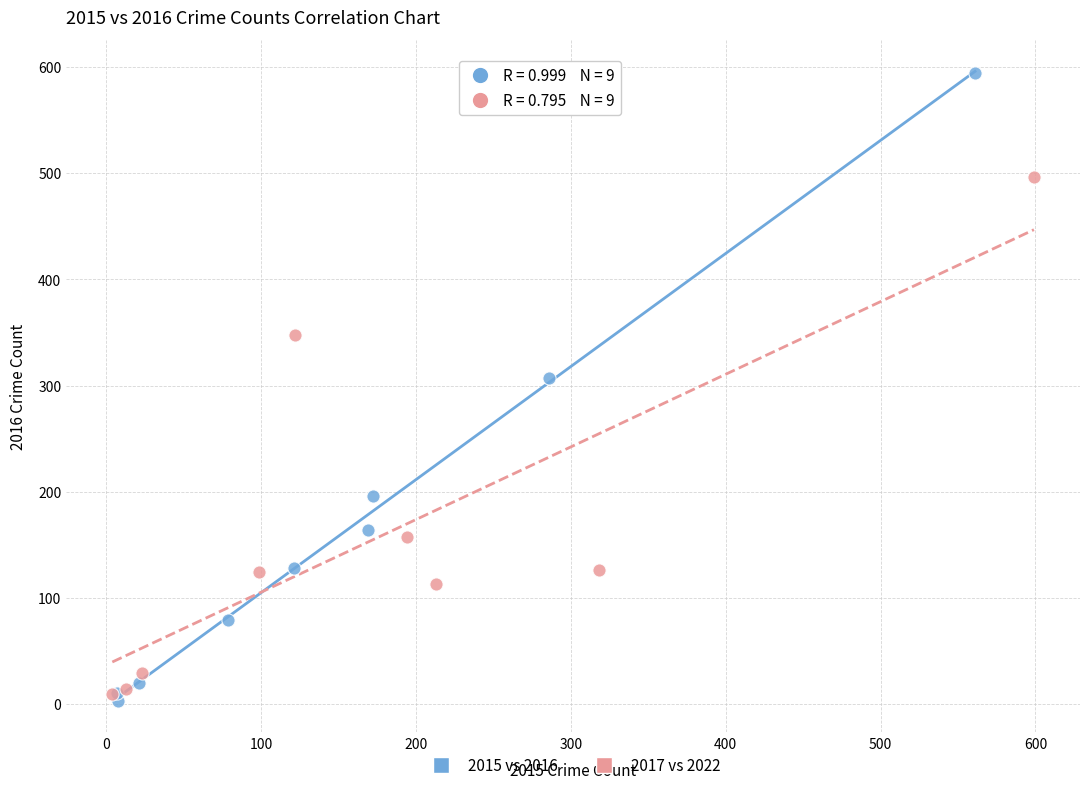

What are all the series names shown in the legend?

2015 vs 2016, 2017 vs 2022